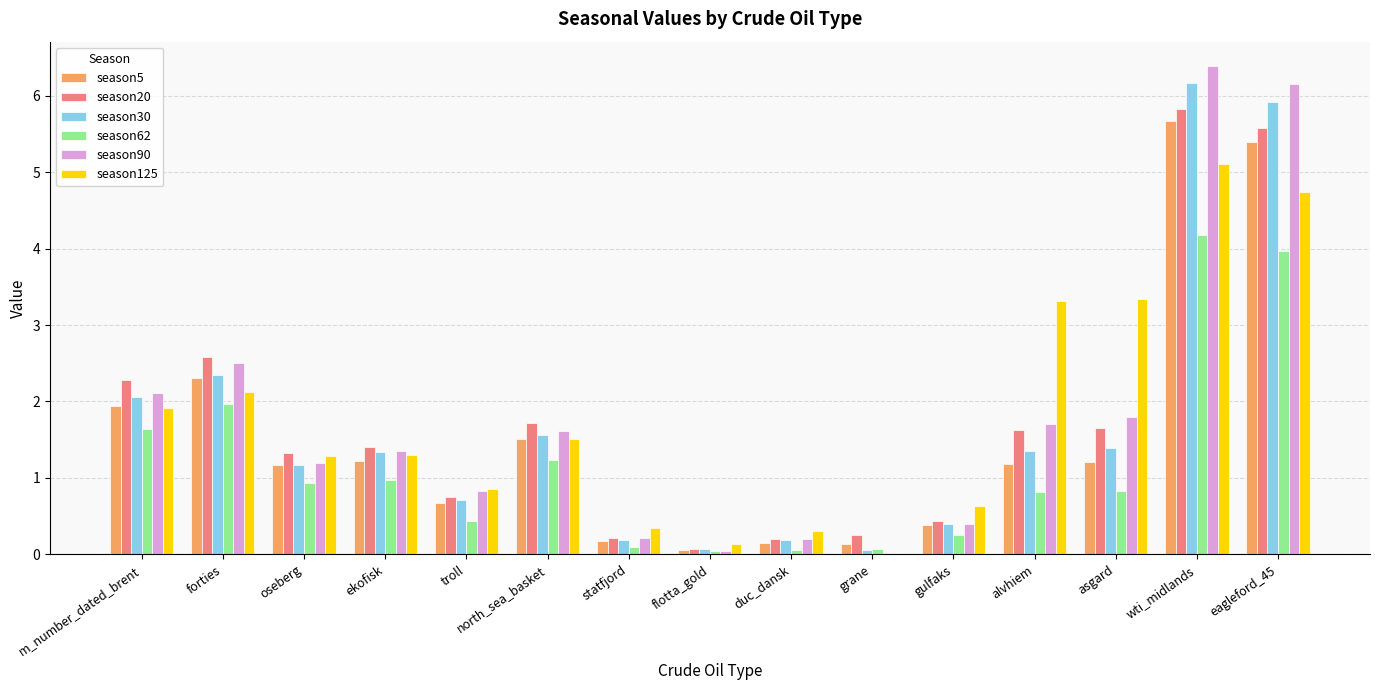

Which series changed the most between flotta_gold and duc_dansk?

season125